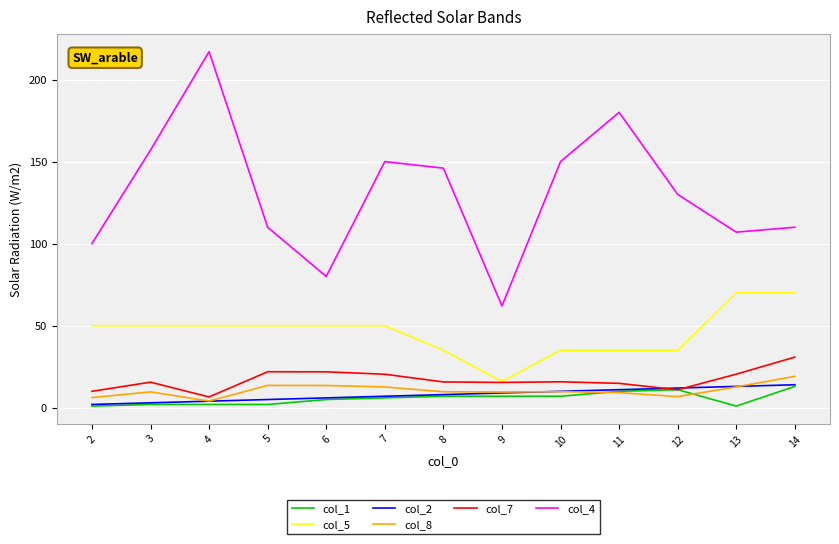

Read the col_8 value at 13.

12.7